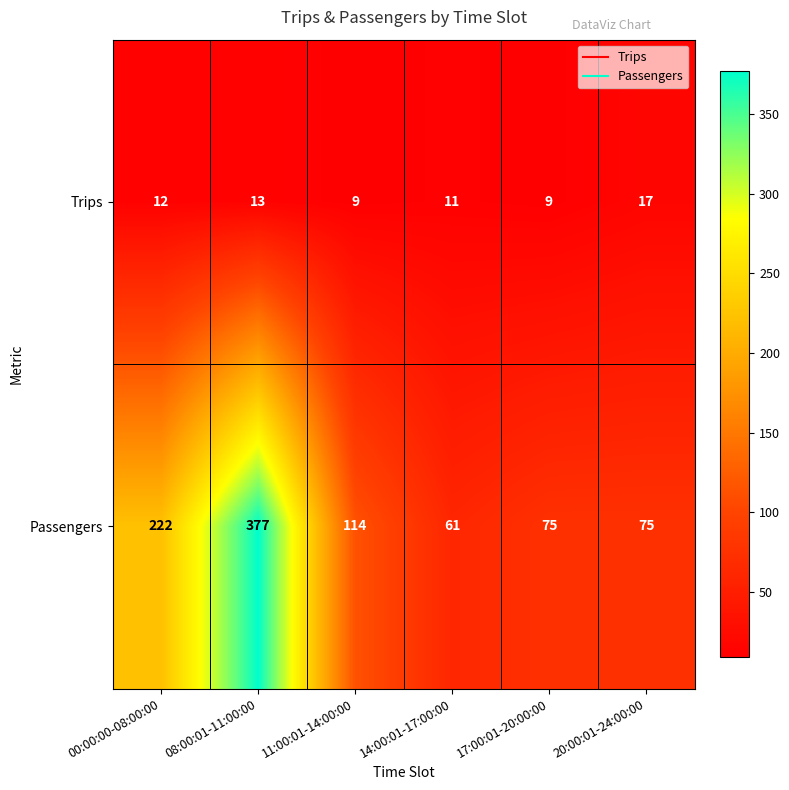

Is it true that Passengers equals 75 at 20:00:01-24:00:00?

True